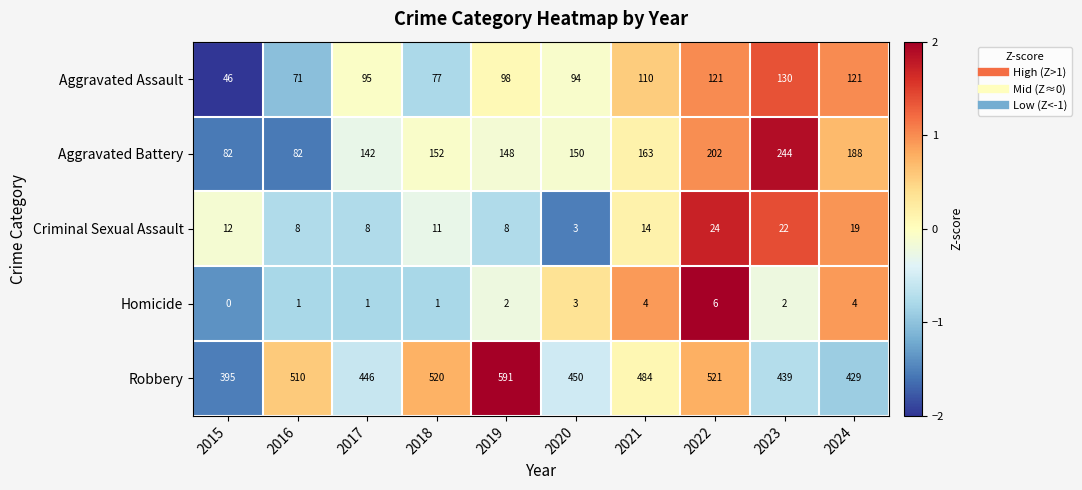

What is the average value of the Aggravated Assault series?

96